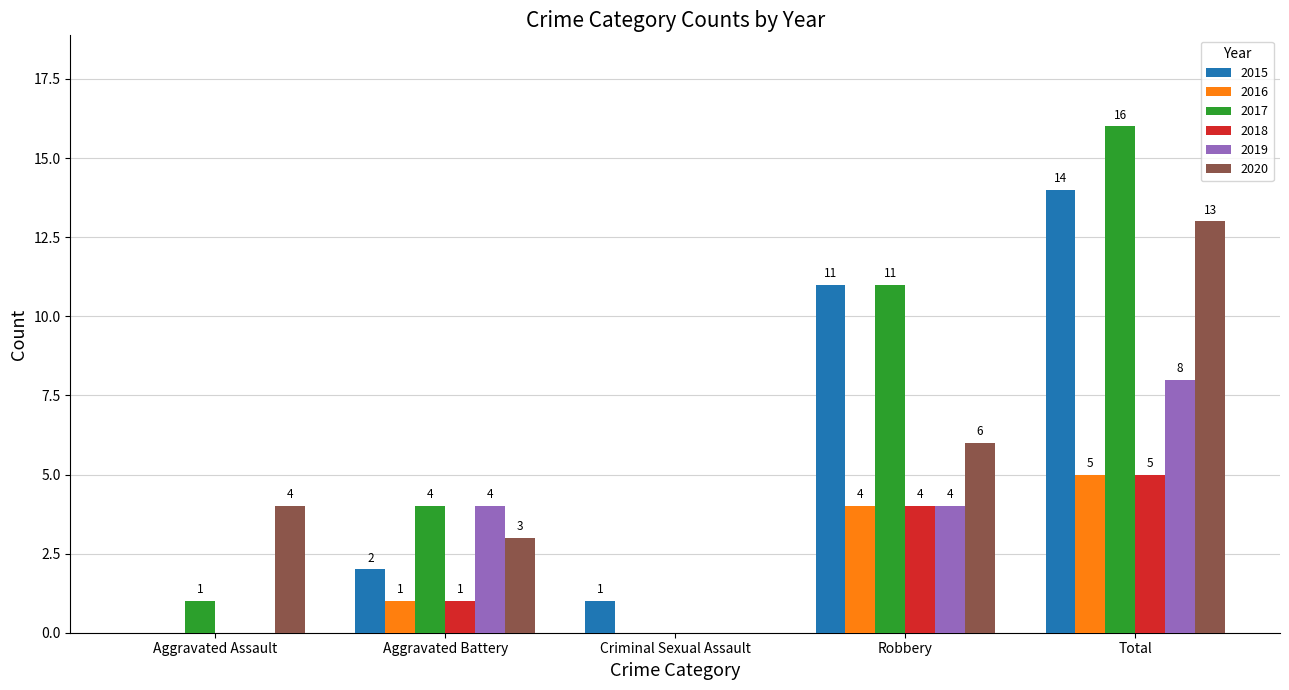

Where is 2020 nearest to the value 6?

Robbery